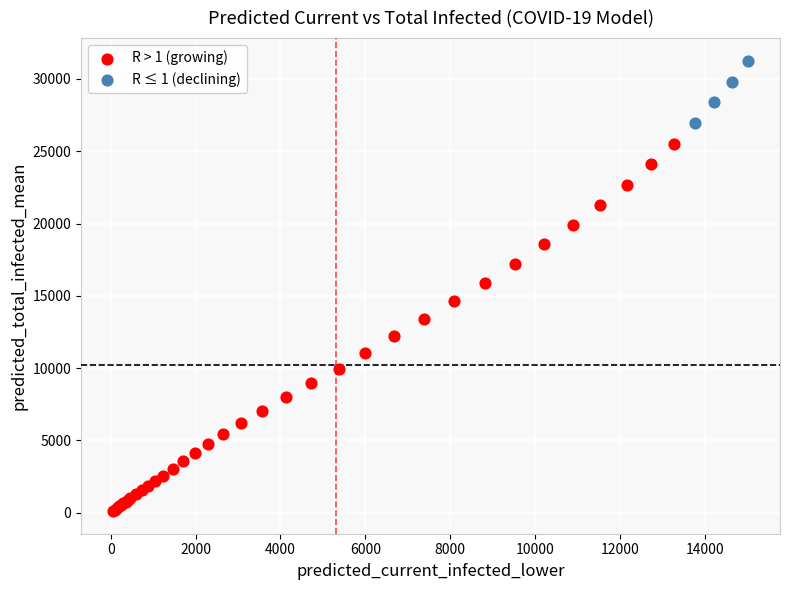

Which series reaches the maximum Y coordinate?

R ≤ 1 (declining)